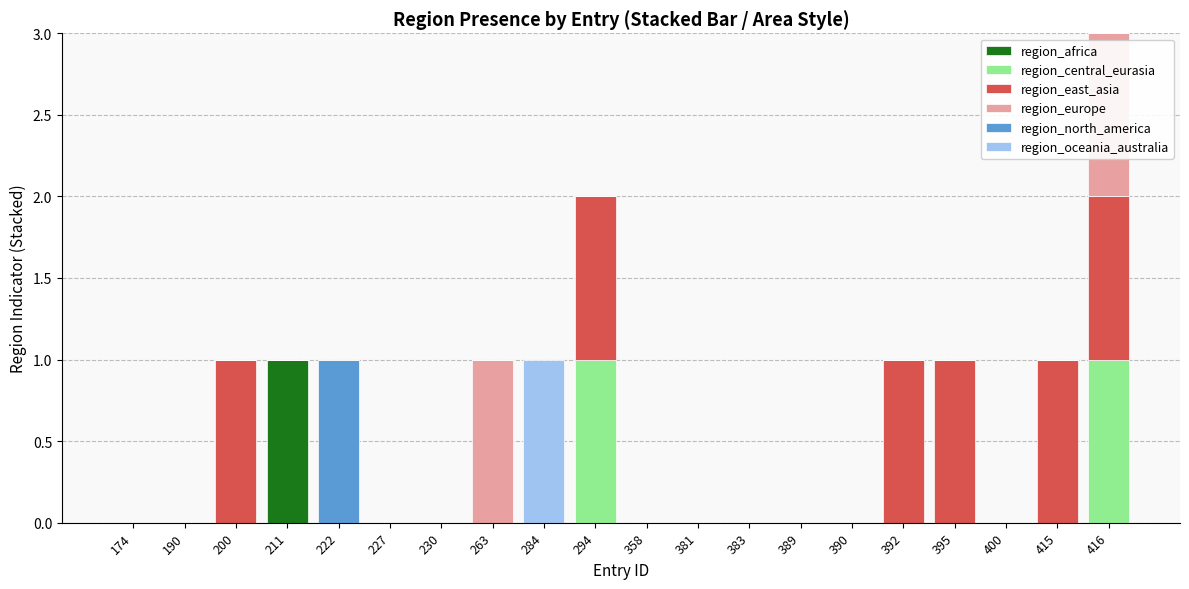

At which label does region_africa reach its peak?

211